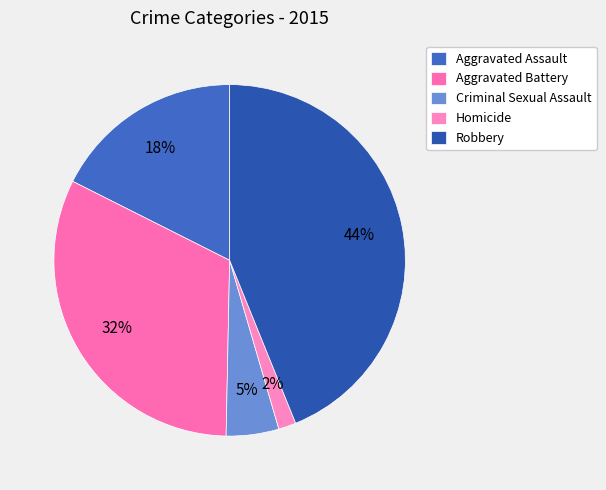

Is there any slice that represents more than half of the pie?

No